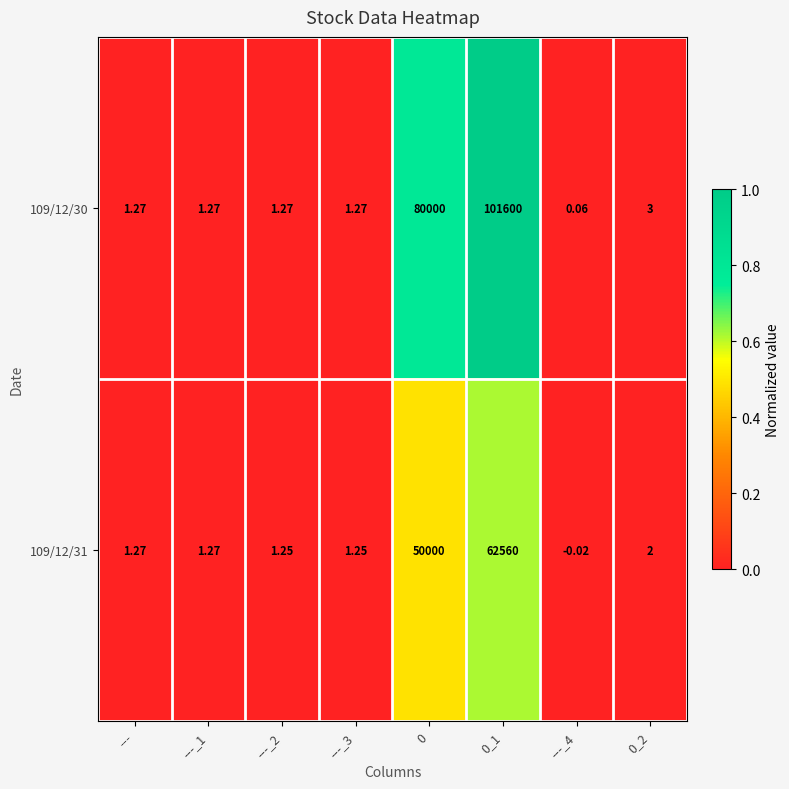

List the series in order of their overall mean, highest first.

109/12/30, 109/12/31